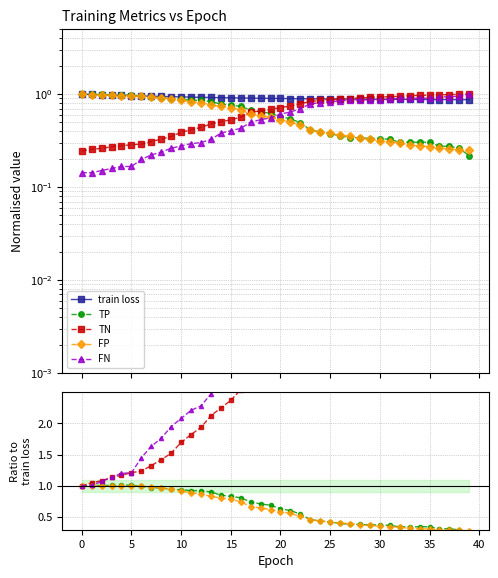

Which has a higher value, 25 or 14?

14